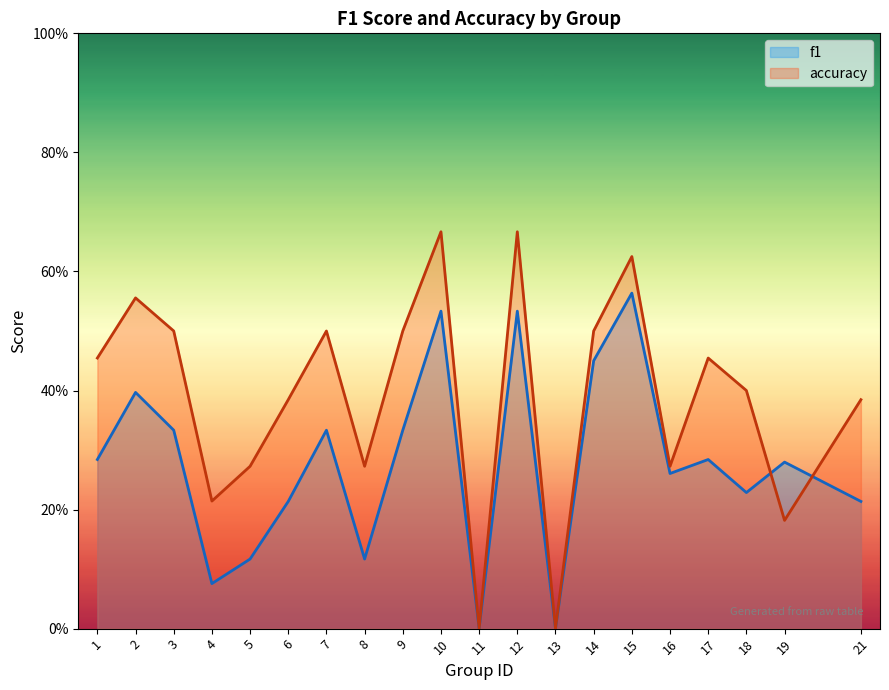

What is the sum of all f1 values?

5.6